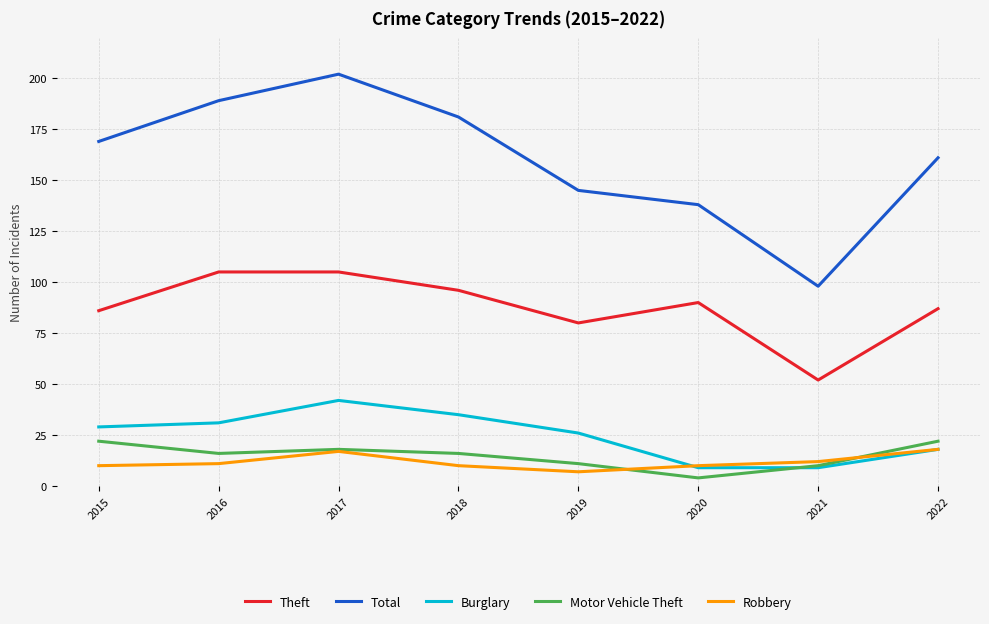

Between 2019 and 2020, which series saw the biggest shift?

Burglary